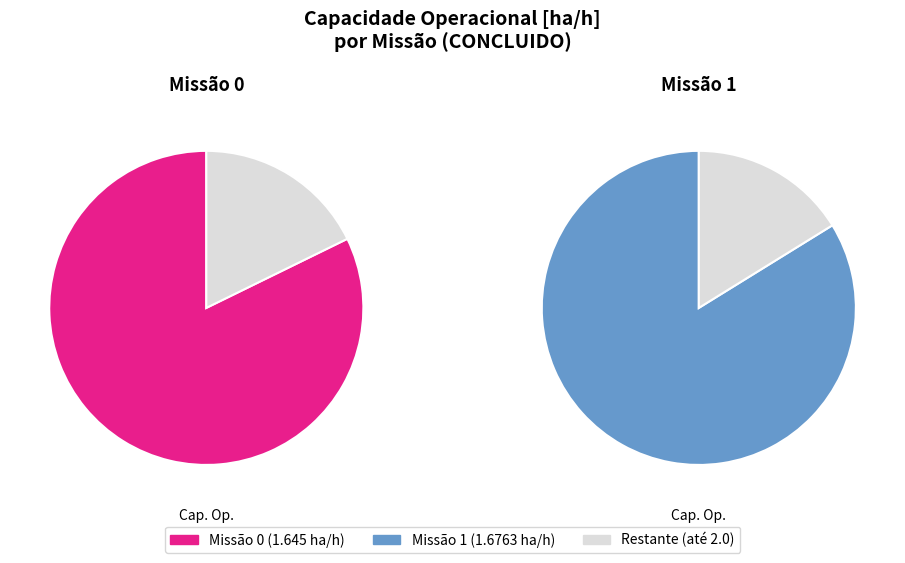

Count the number of slices in the pie.

2